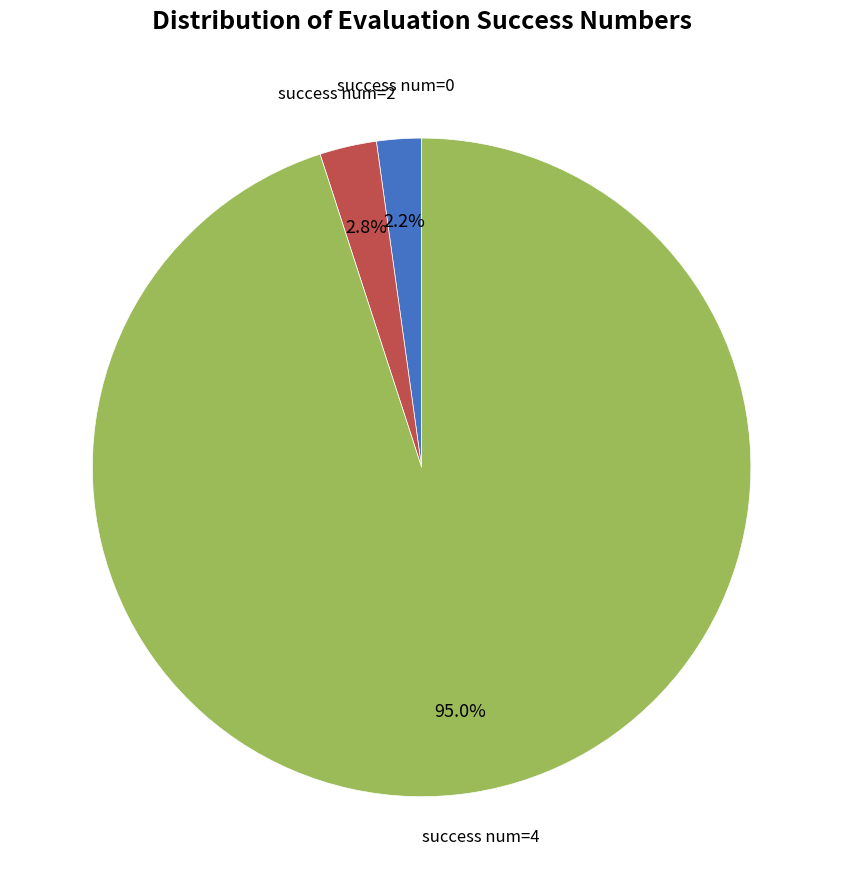

Is there any slice that represents more than half of the pie?

Yes